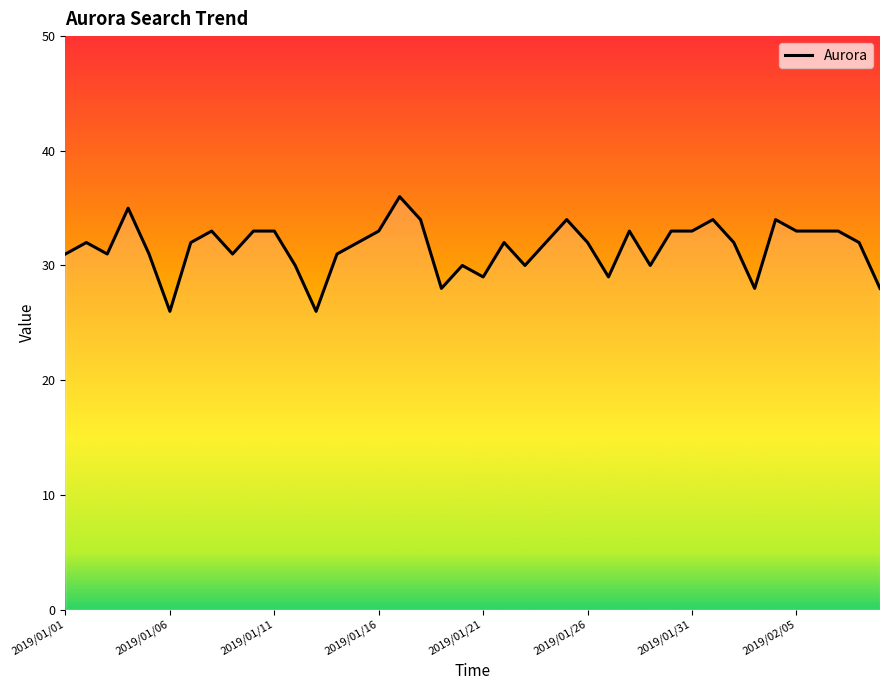

What is the greatest value displayed?

36